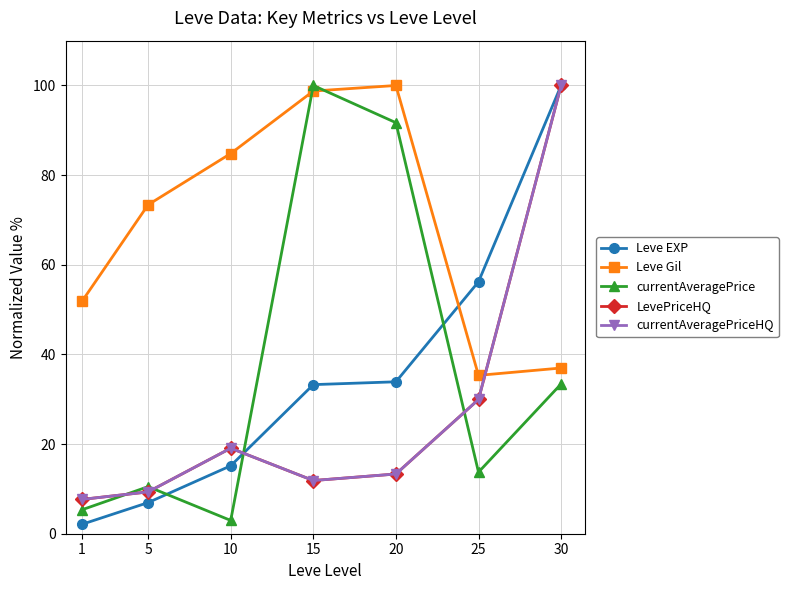

Rank the series at 10 from highest to lowest value.

Leve Gil, LevePriceHQ, currentAveragePriceHQ, Leve EXP, currentAveragePrice